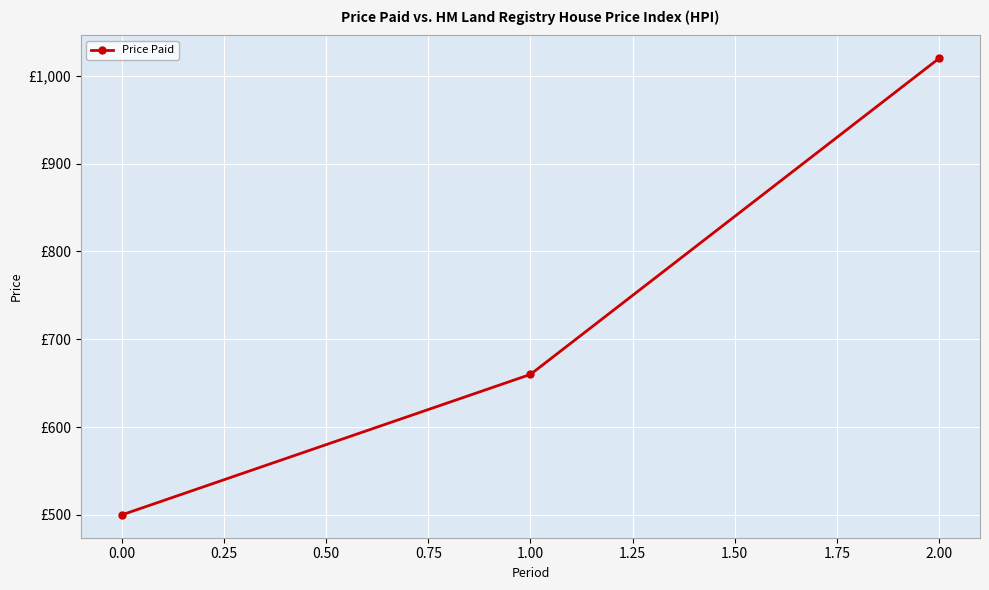

Count the number of values greater than 660.

1